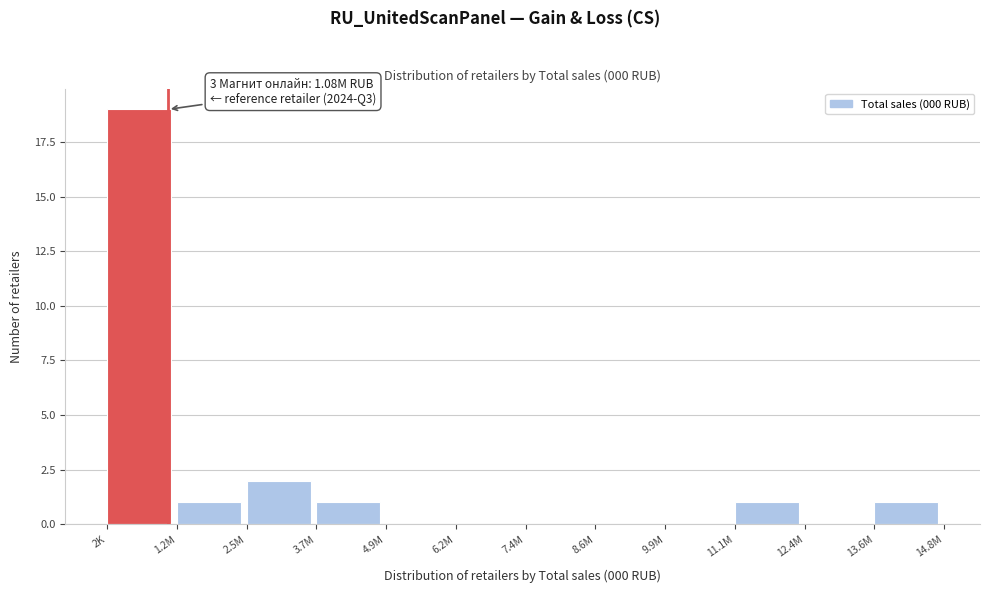

Reading left to right, transcribe all the data shown in this chart.

2K=19	1.2M=1	2.5M=2	3.7M=1	4.9M=0	6.2M=0	7.4M=0	8.6M=0	9.9M=0	11.1M=1	12.4M=0	13.6M=1